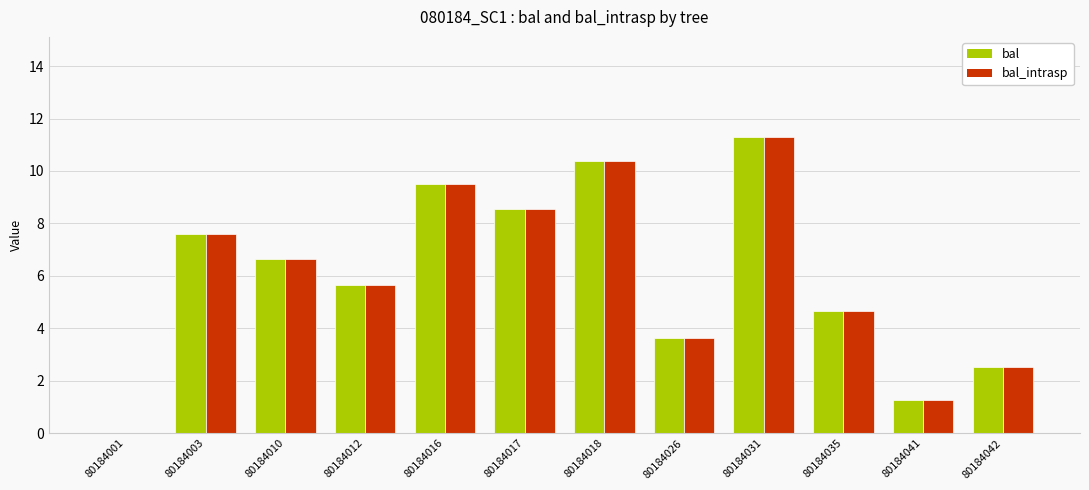

Where does the bal_intrasp series first go above 6?

80184003